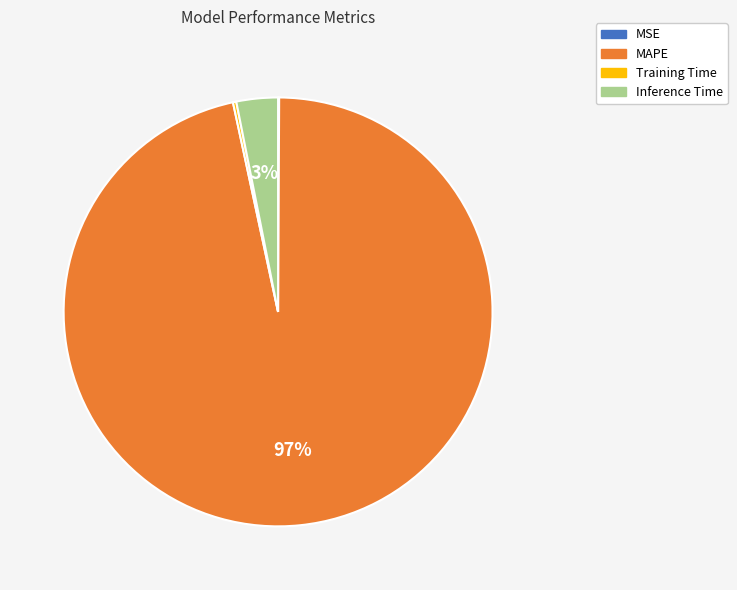

To the nearest percent, what is the average slice percentage?

25%